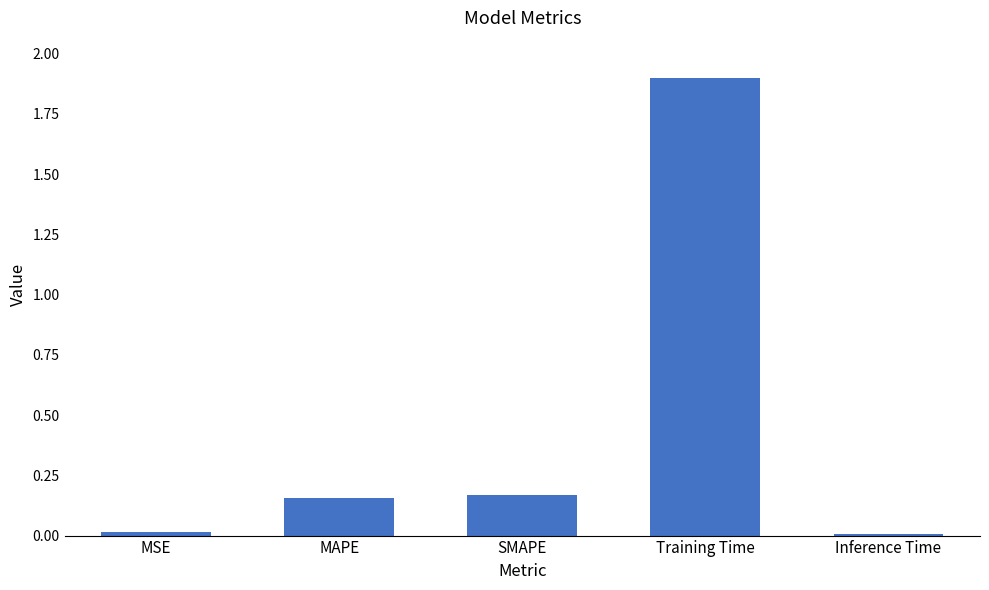

What is the difference between the maximum and minimum values?

1.9